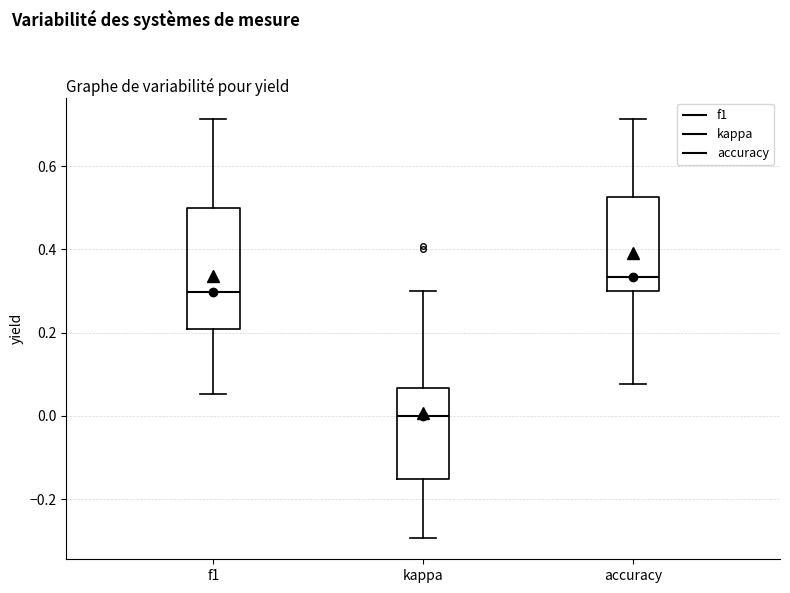

Comparing the boxes themselves (not the whiskers), which one is the tallest?

f1